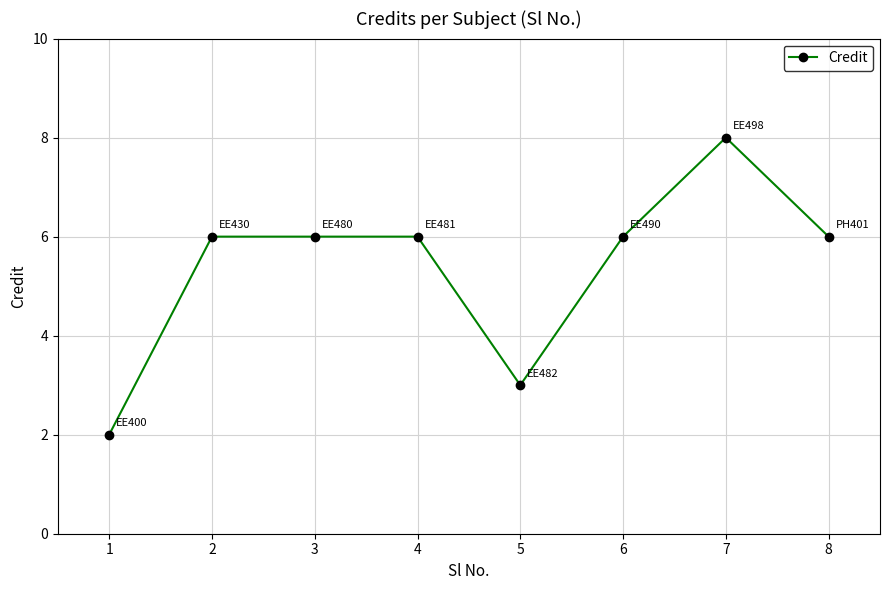

What is the value of the 7th point from the left?

8